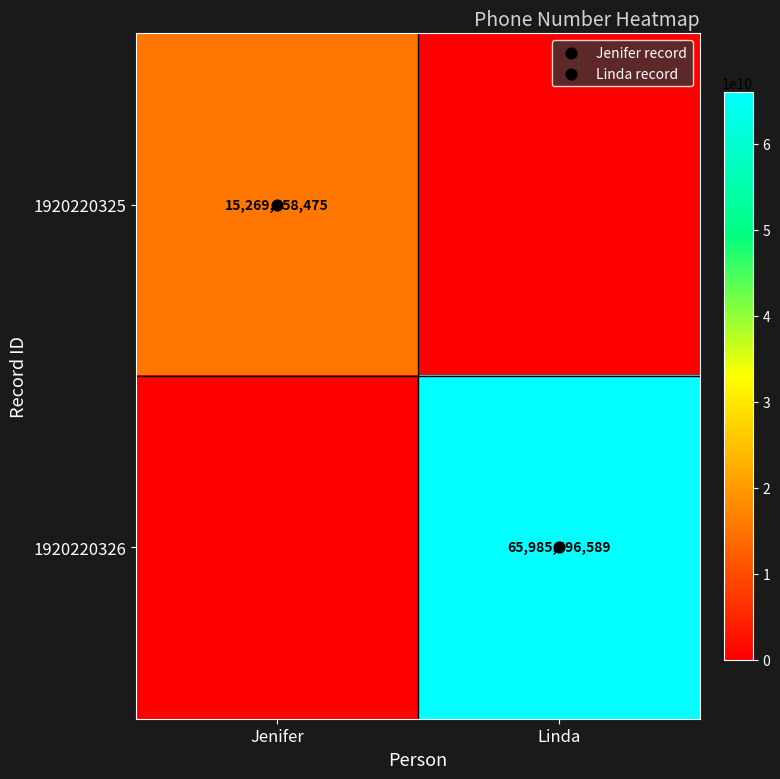

How many 1920220326 values are between 0 and 65985496589?

2